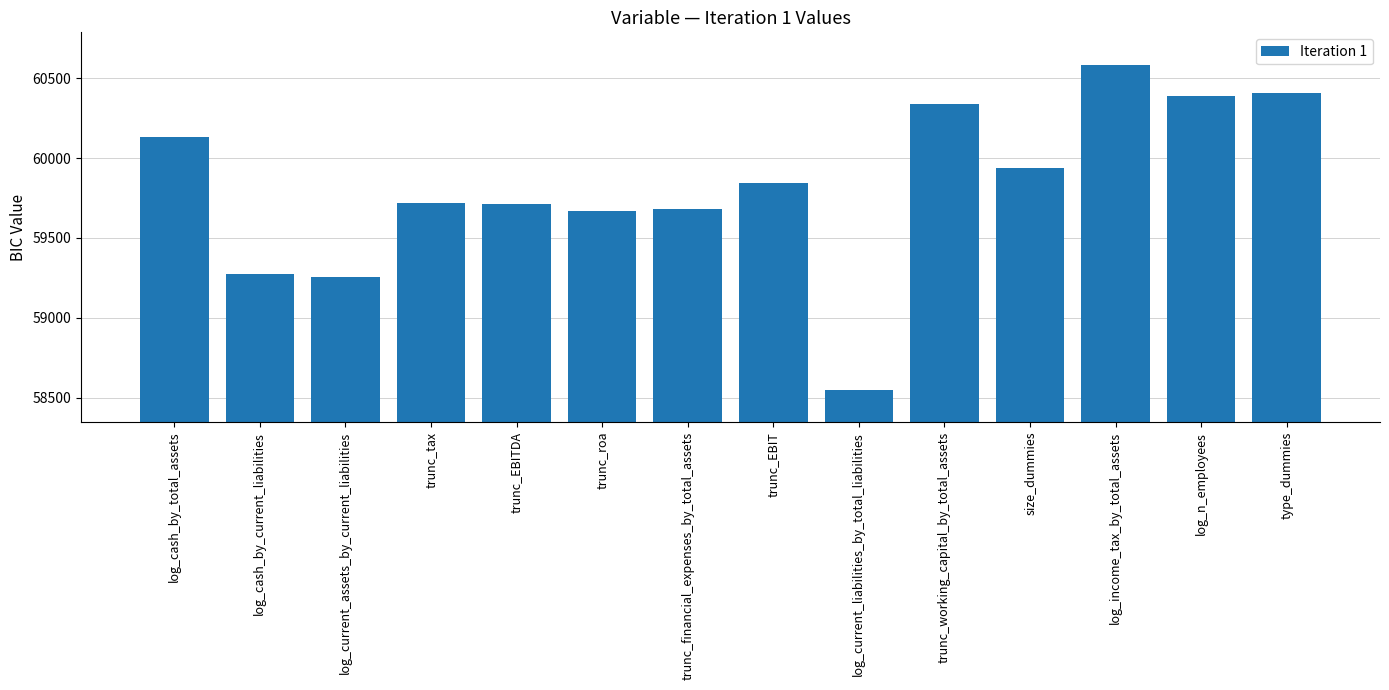

Which has a higher value, trunc_financial_expenses_by_total_assets or log_current_liabilities_by_total_liabilities?

trunc_financial_expenses_by_total_assets